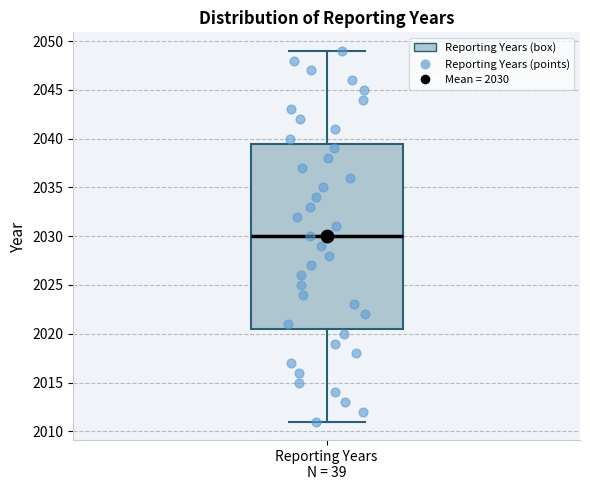

Transcribe this box plot: give where the median line is, the range the box spans, and where the two whiskers end, as read against the y-axis. The values are not printed on the chart, so give them approximately, as read against the axis.

median 2030.0, box 2020.5 to 2039.5, whiskers 2011.0 to 2049.0